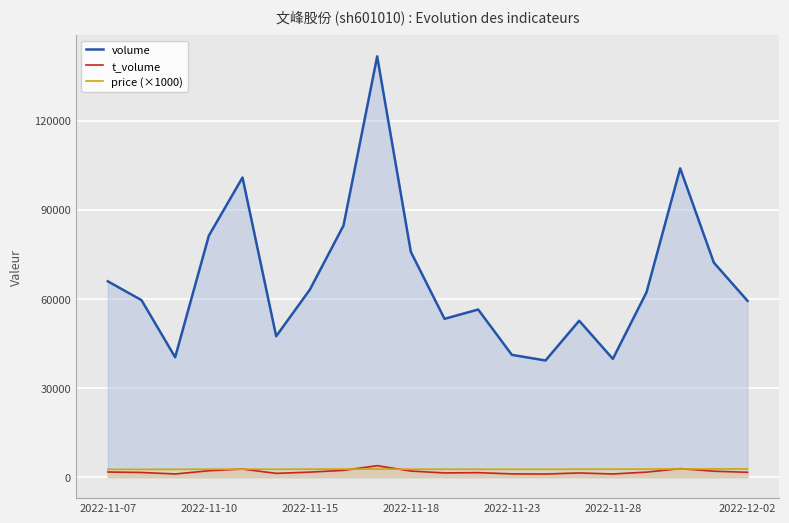

What is the maximum value for price (×1000)?

2730